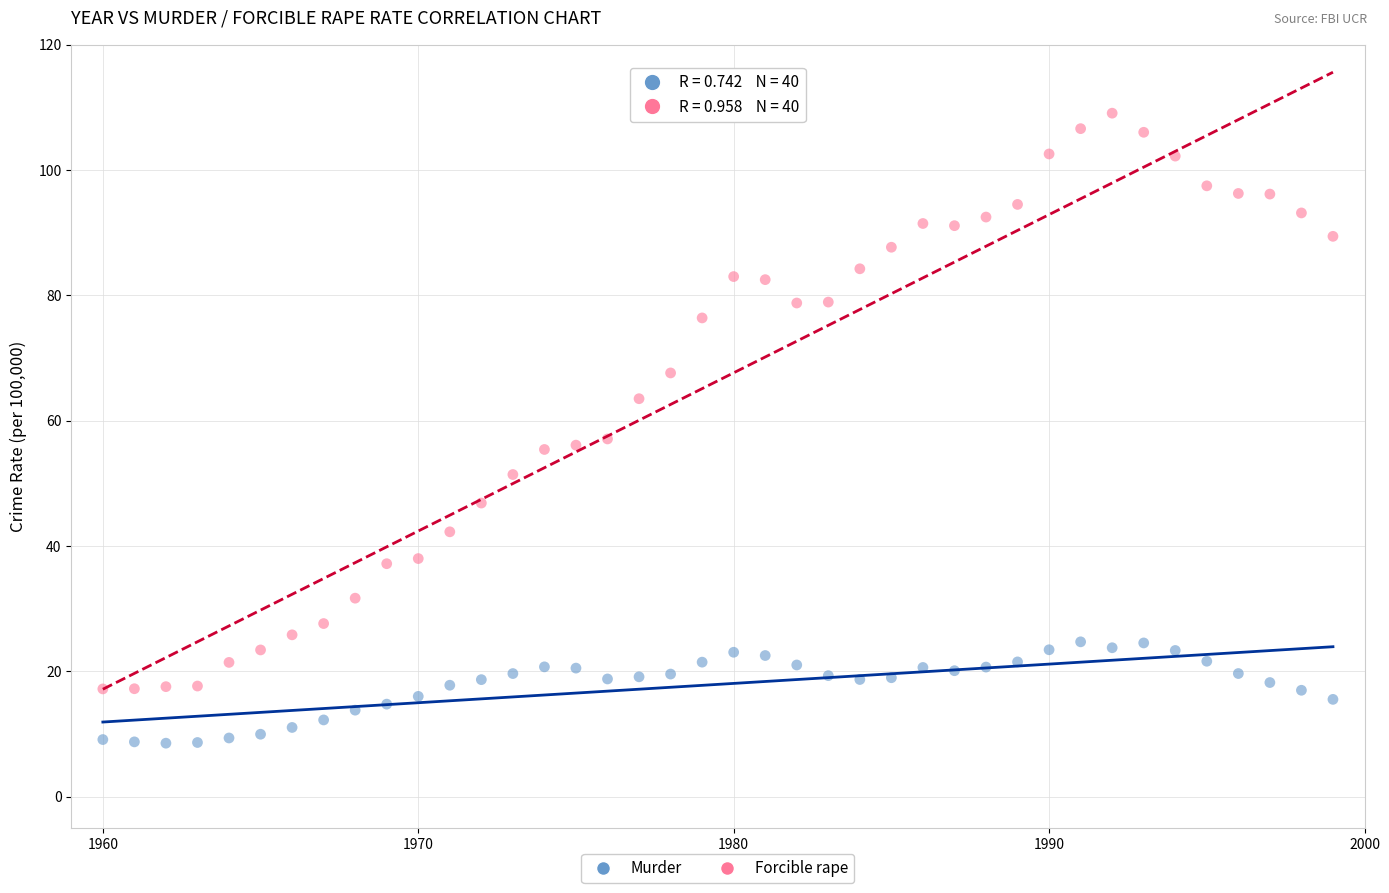

Which series has the widest spread of Y values?

Forcible rape